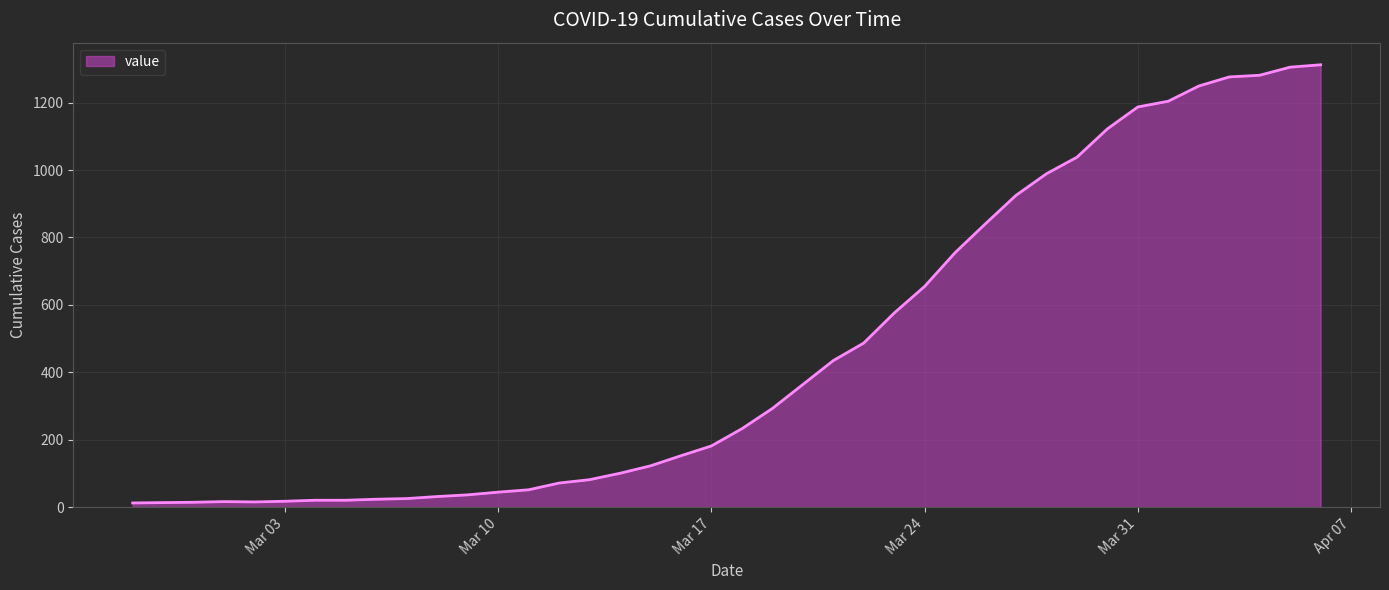

What is the maximum value shown in the chart?

1312